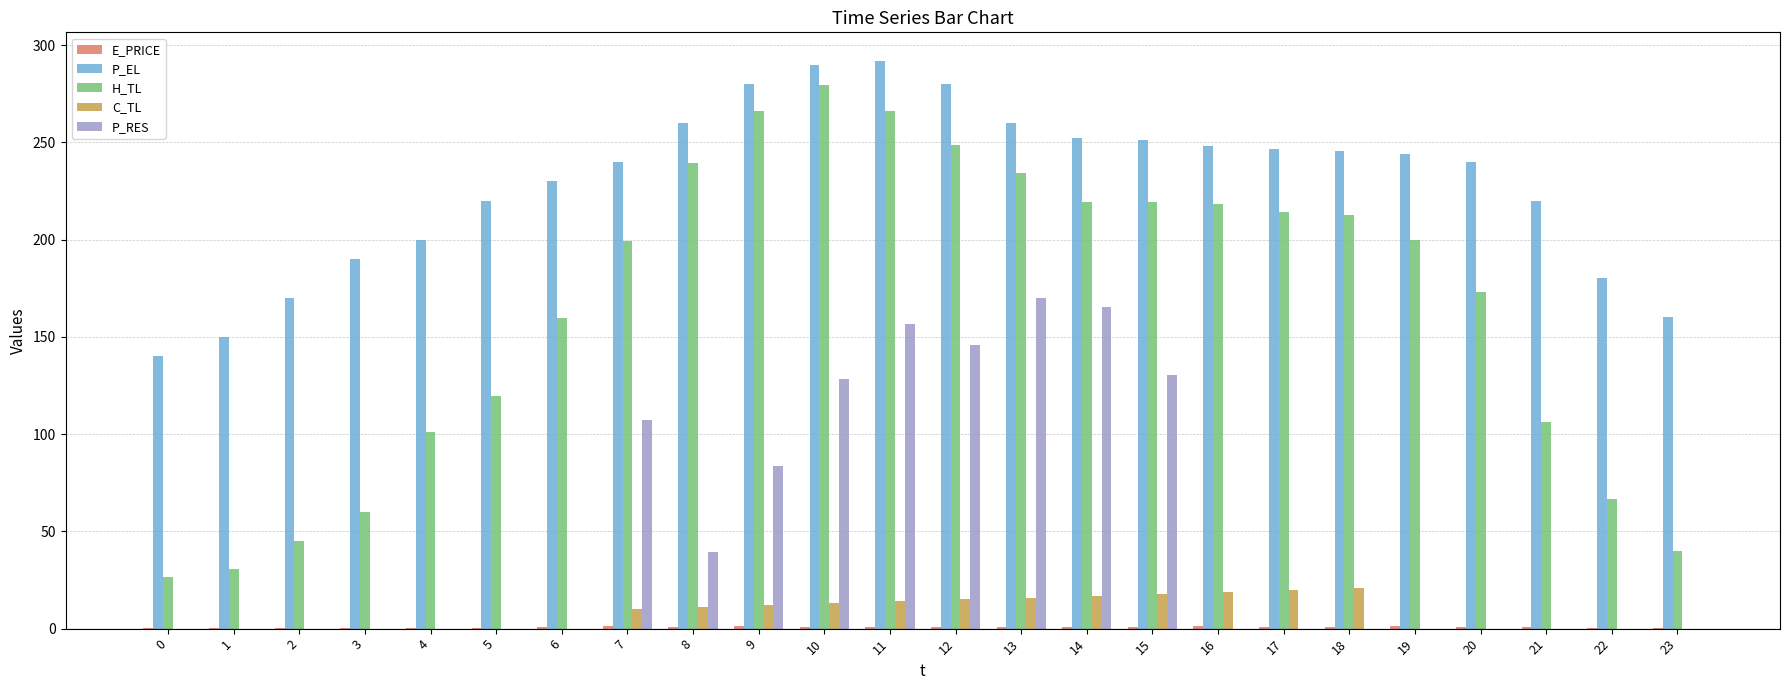

How many data points in H_TL are above 199?

13